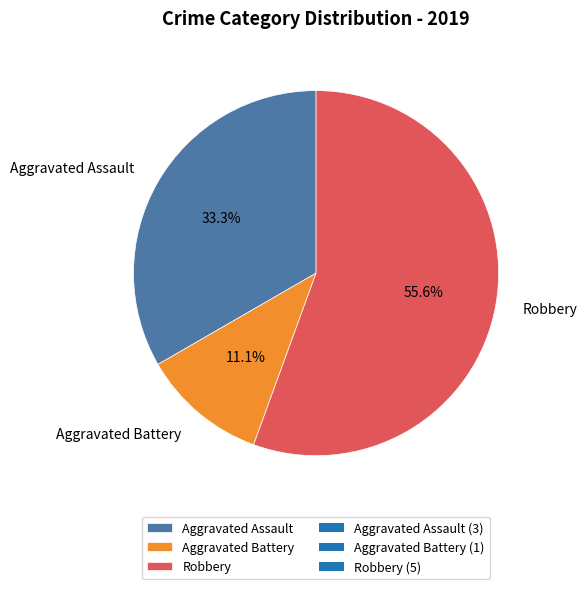

Count the number of slices in the pie.

3